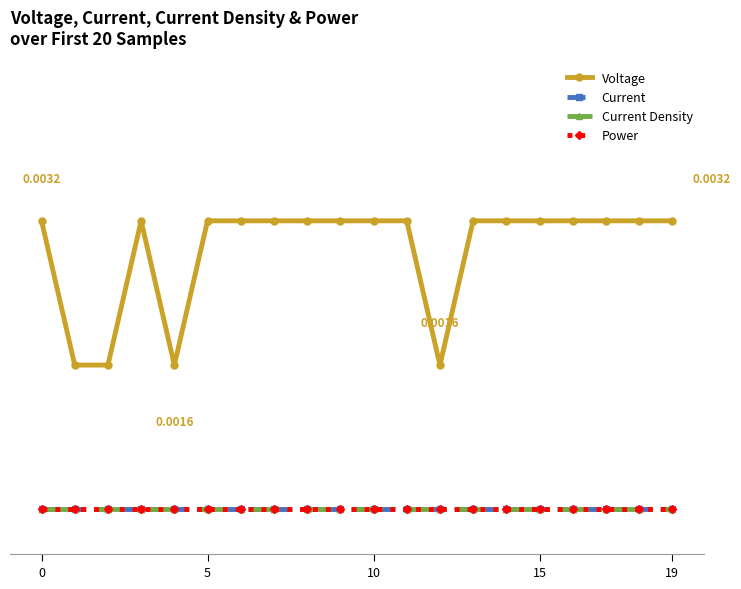

True or false: Current and Voltage cross at least once.

False